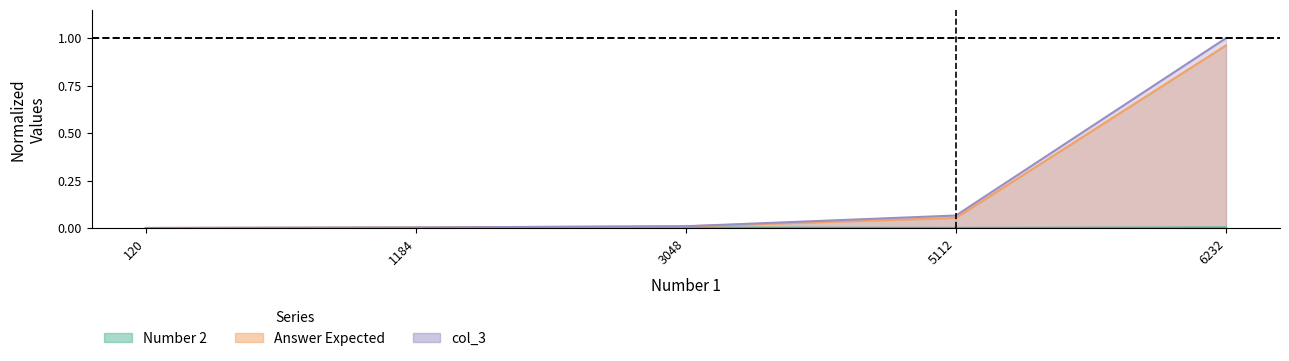

What is the difference between the maximum and second lowest values in the Answer Expected series?

1.0